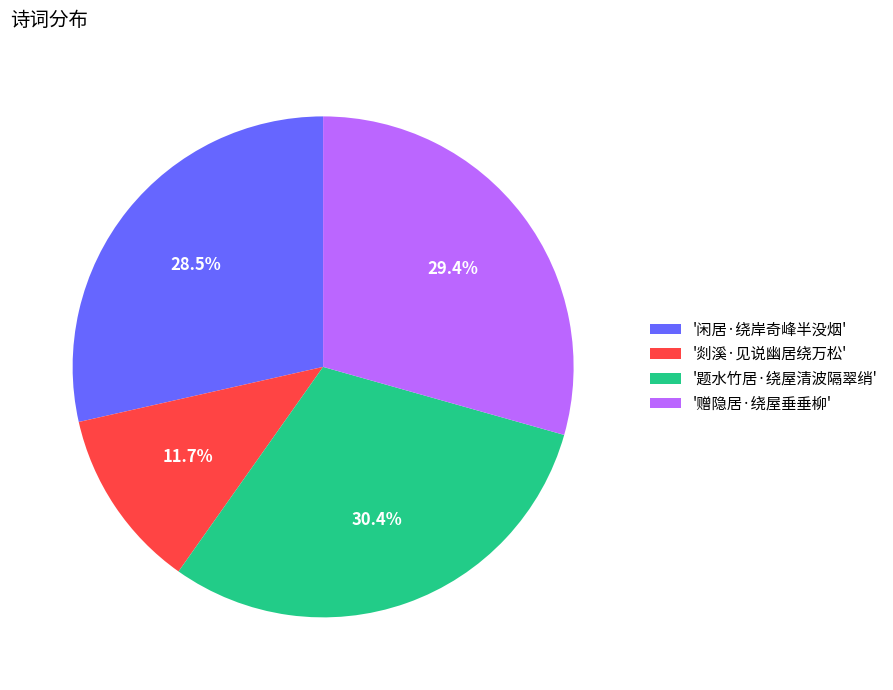

Between '题水竹居·绕屋清波隔翠绡' and '闲居·绕岸奇峰半没烟', which is larger?

'题水竹居·绕屋清波隔翠绡'